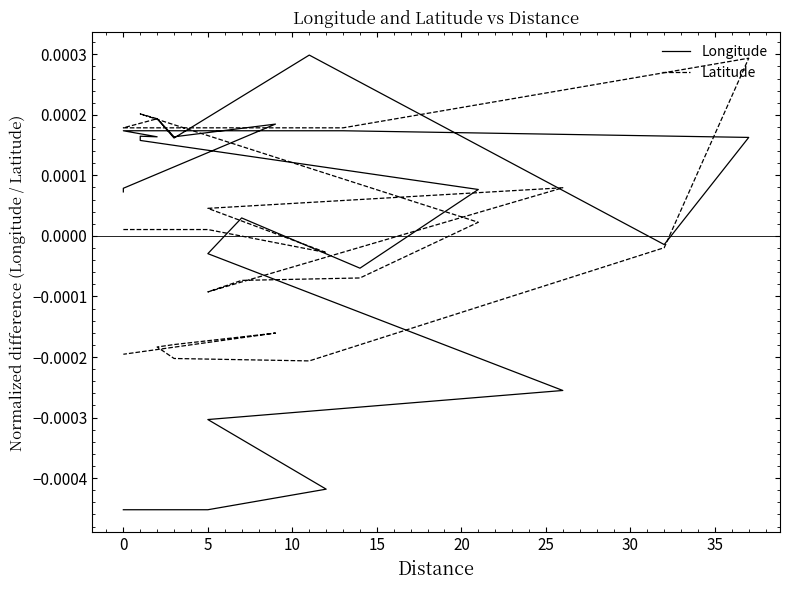

Between which two adjacent categories do Longitude and Latitude first intersect?

20 and 25